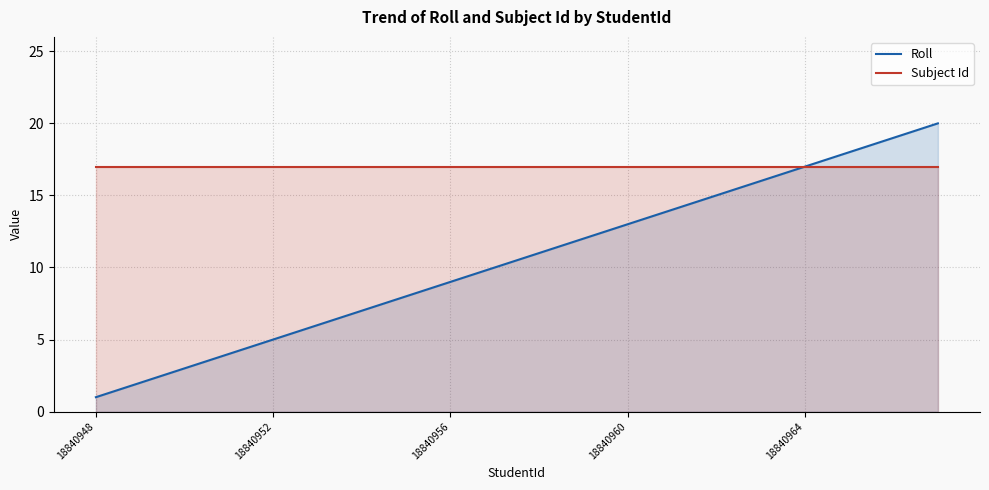

True or false: Subject Id and Roll cross at least once.

False